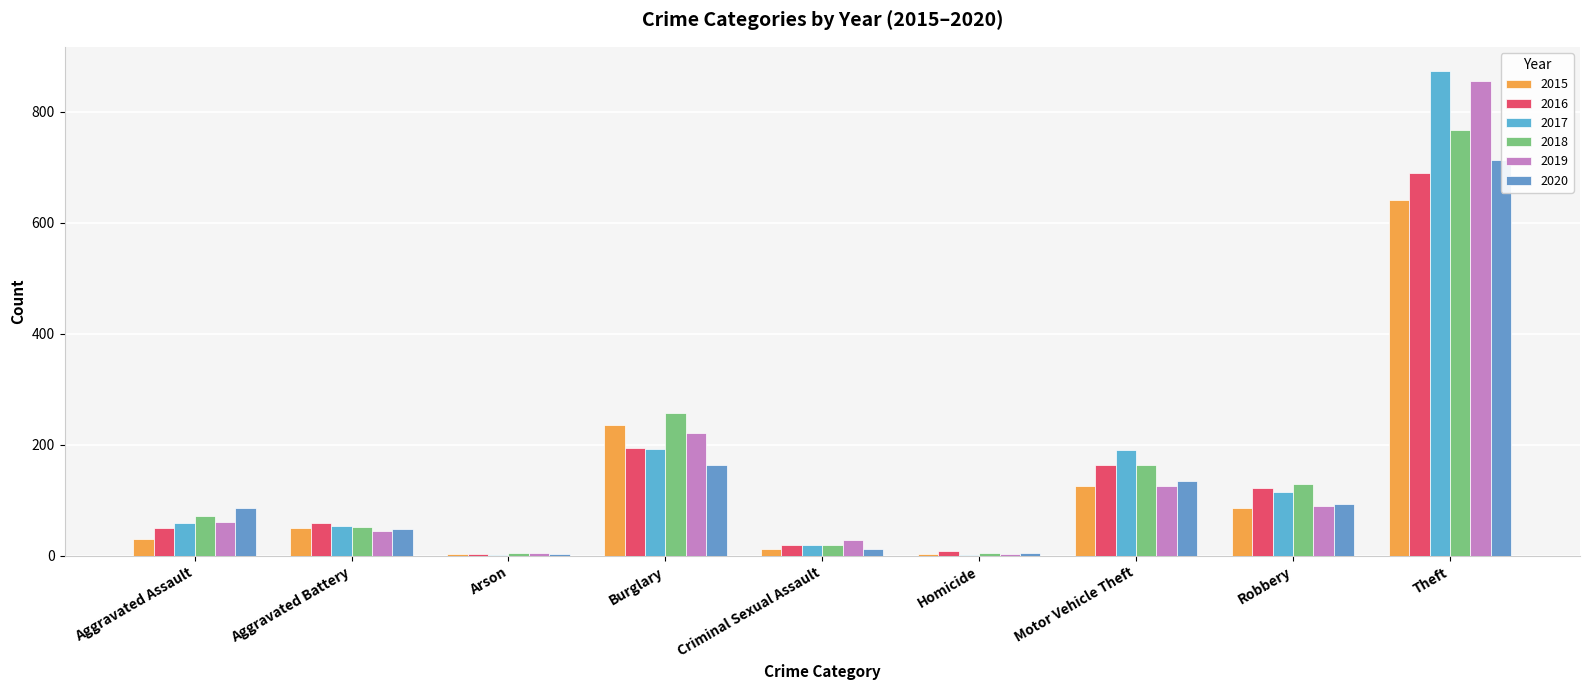

At which category is the sum across all series the highest?

Theft